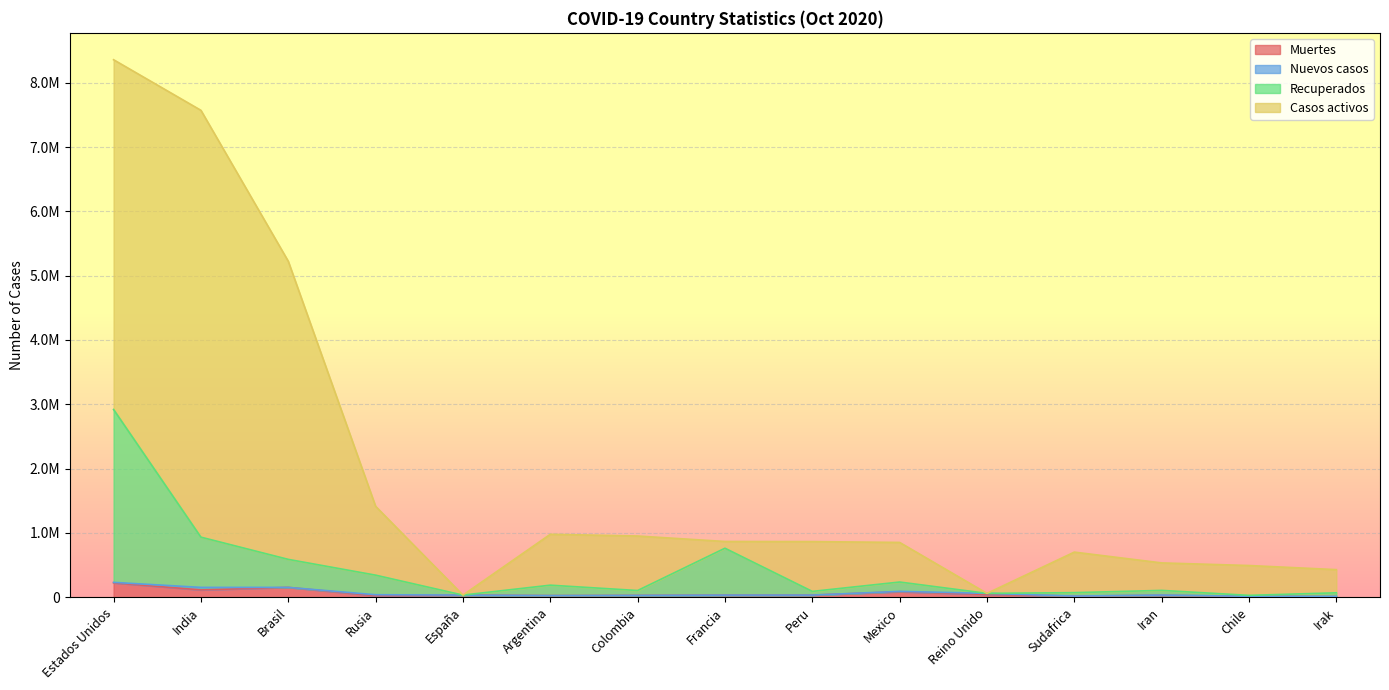

What is the value of the Casos activos point at the 7th from the left?

952371